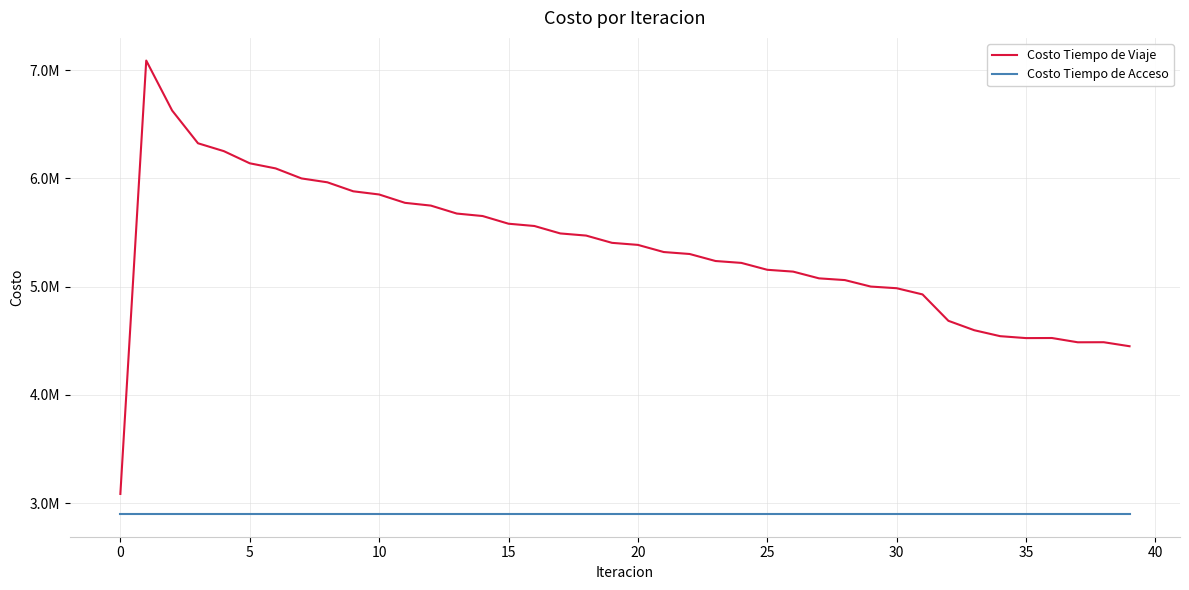

Does the chart have visible grid lines?

Yes